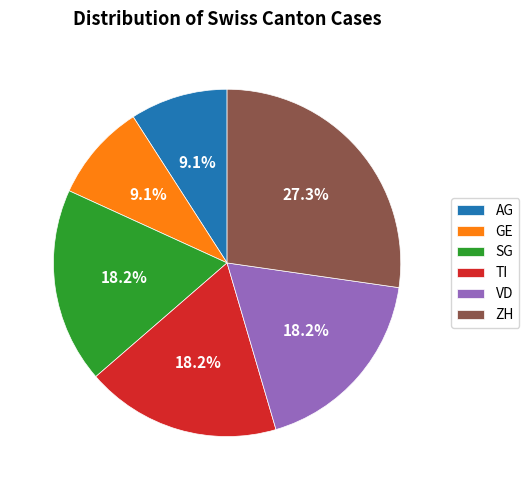

To the nearest percent, what is the difference between the largest and smallest slice percentages?

18%